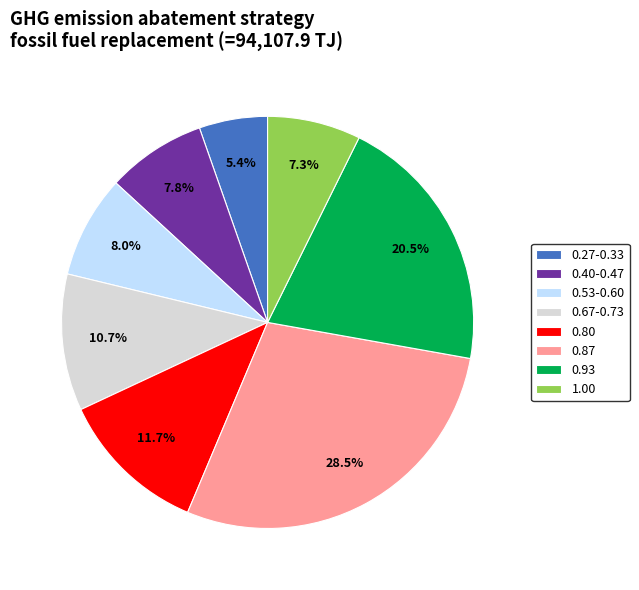

What is the largest slice in the pie chart?

0.87